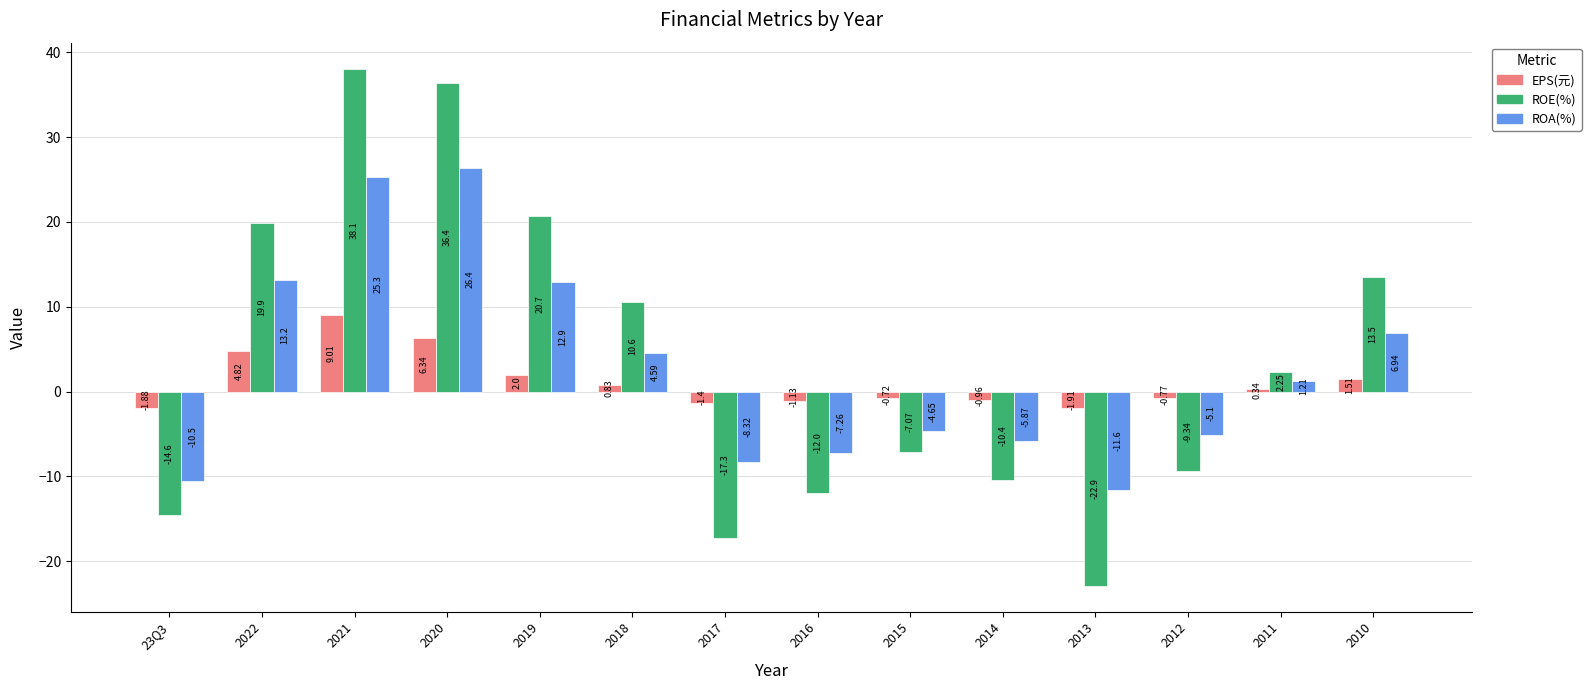

What is the average value of the ROA(%) series?

2.7